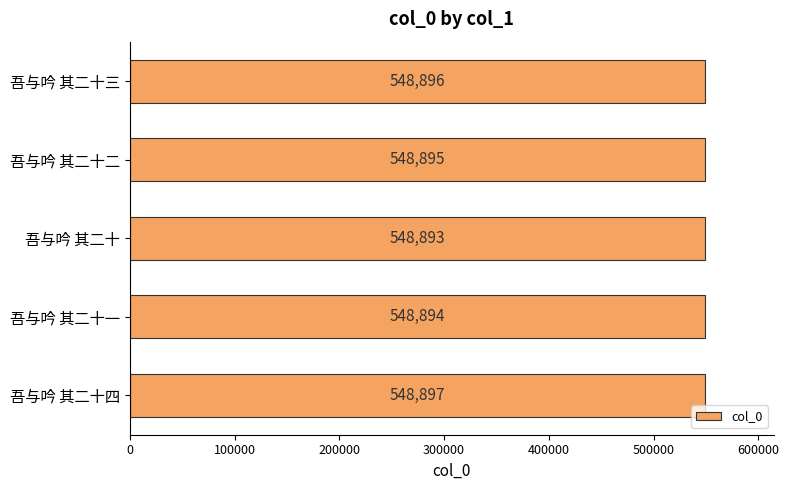

How many distinct data groups are displayed?

1